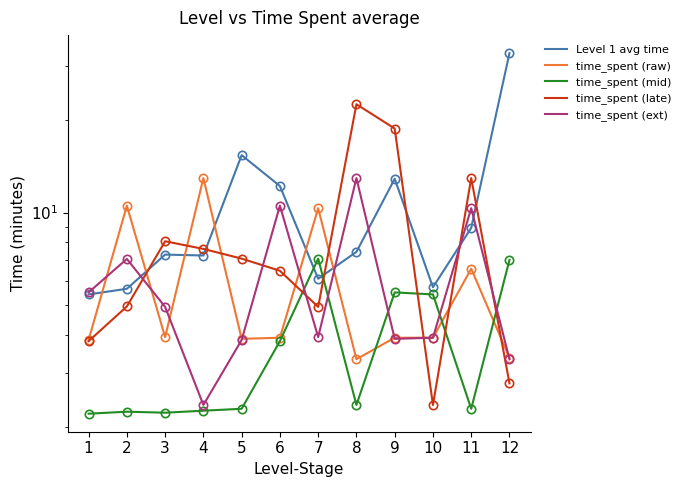

Which series changed the most between 4 and 5?

time_spent (raw)